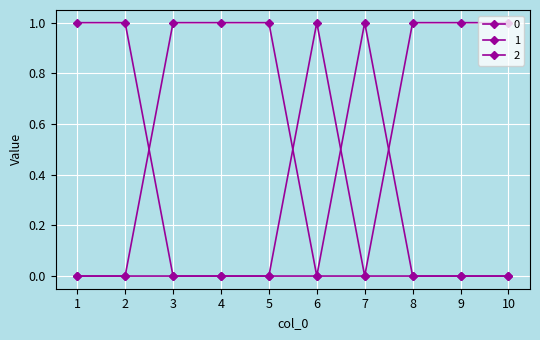

At which category does 1 reach its first local valley?

7